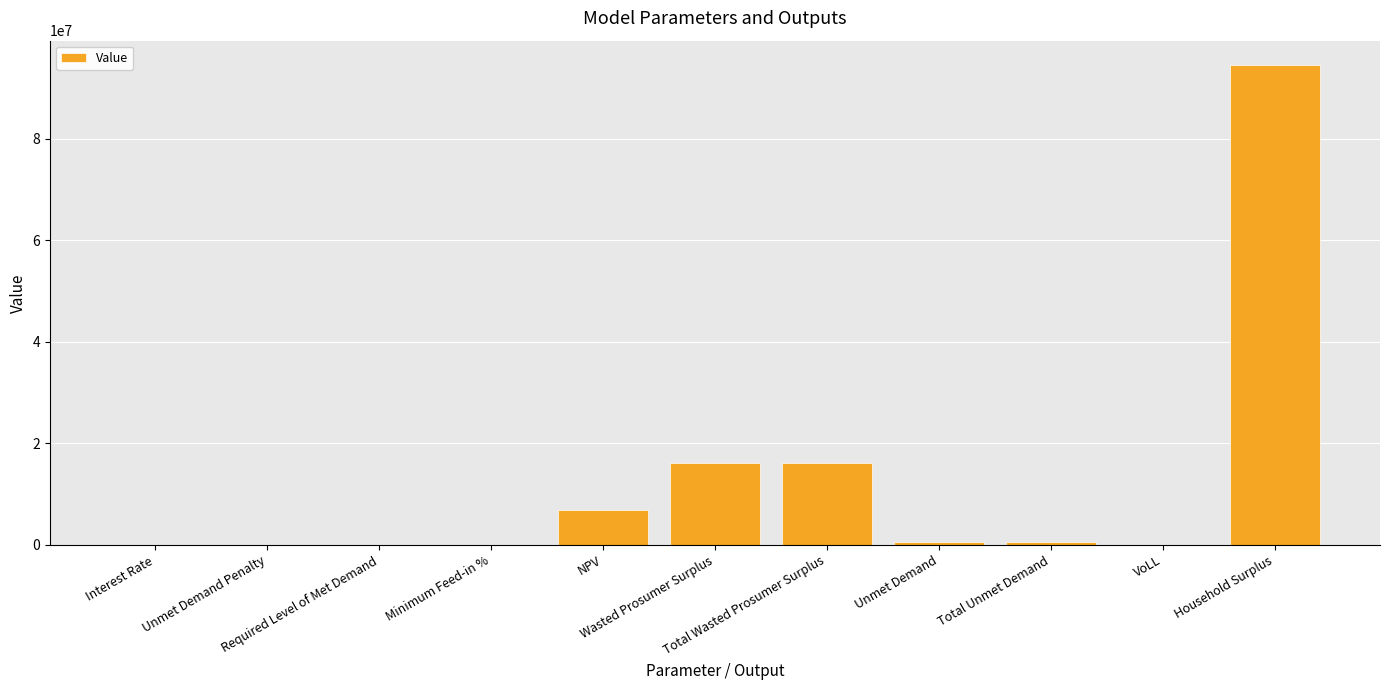

Rank the categories by value from lowest to highest.

Unmet Demand Penalty, Required Level of Met Demand, Interest Rate, Minimum Feed-in %, VoLL, Unmet Demand, Total Unmet Demand, NPV, Wasted Prosumer Surplus, Total Wasted Prosumer Surplus, Household Surplus